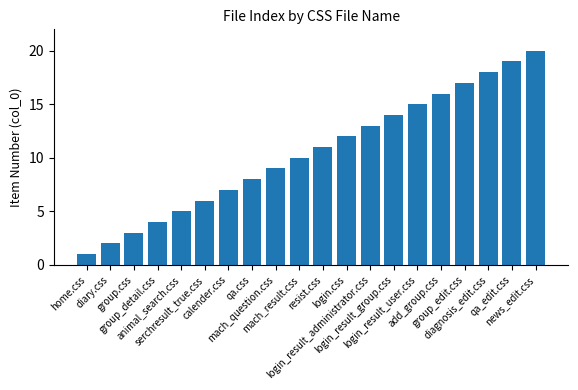

Reading left to right, extract all data points from this chart.

home.css=1	diary.css=2	group.css=3	group_detail.css=4	animal_search.css=5	serchresult_true.css=6	calender.css=7	qa.css=8	mach_question.css=9	mach_result.css=10	resist.css=11	login.css=12	login_result_administrator.css=13	login_result_group.css=14	login_result_user.css=15	add_group.css=16	group_edit.css=17	diagnosis_edit.css=18	qa_edit.css=19	news_edit.css=20